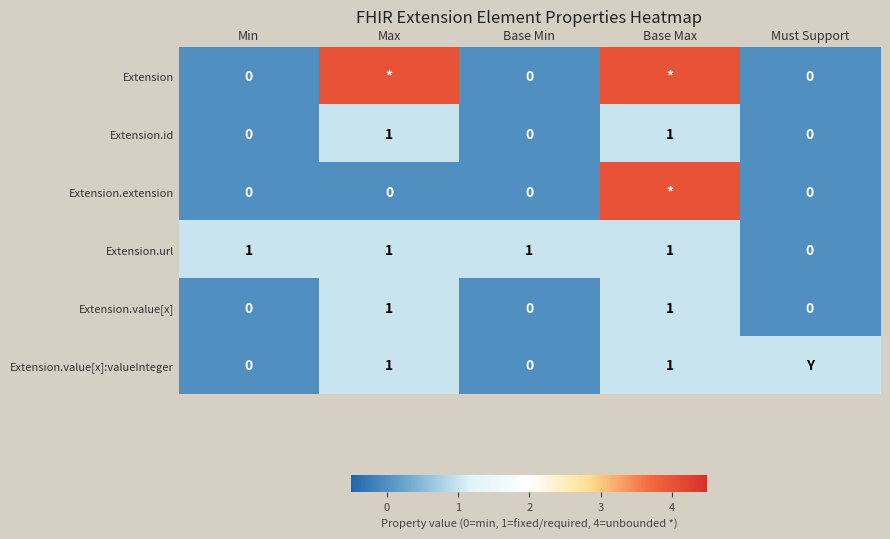

The value of Extension.url at Base Min is 2. True or false?

False